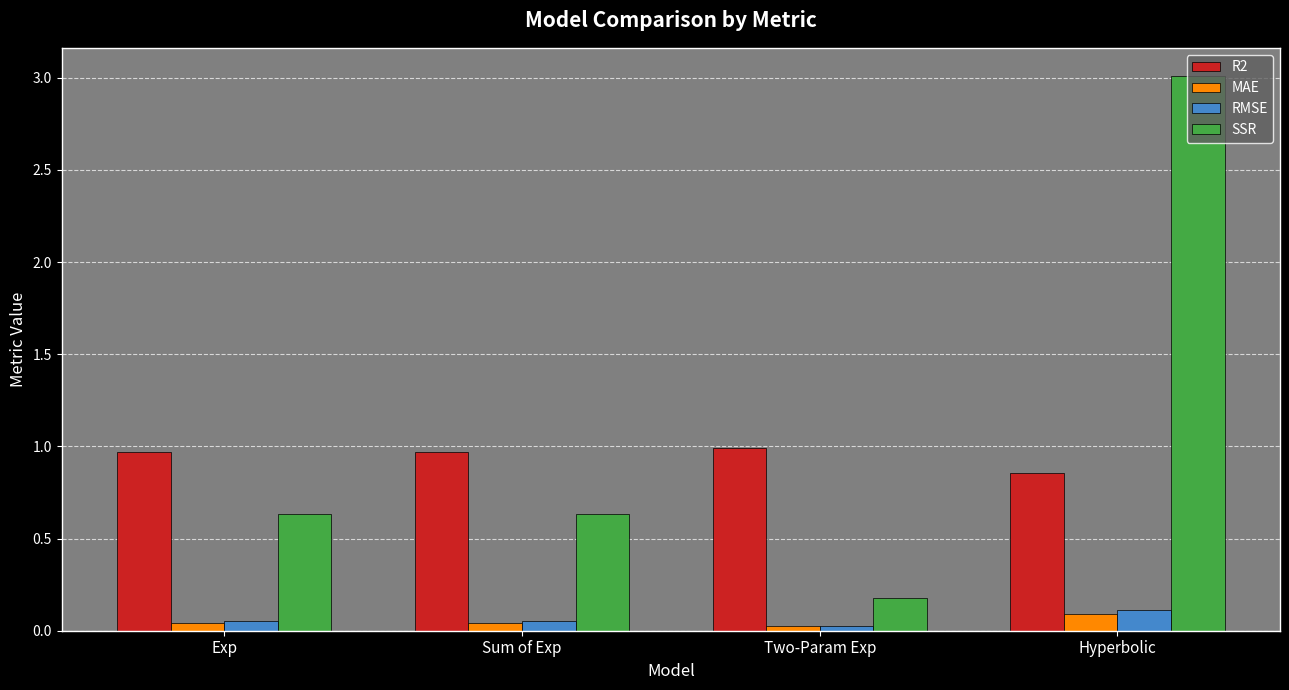

Which series has the widest spread of values?

SSR